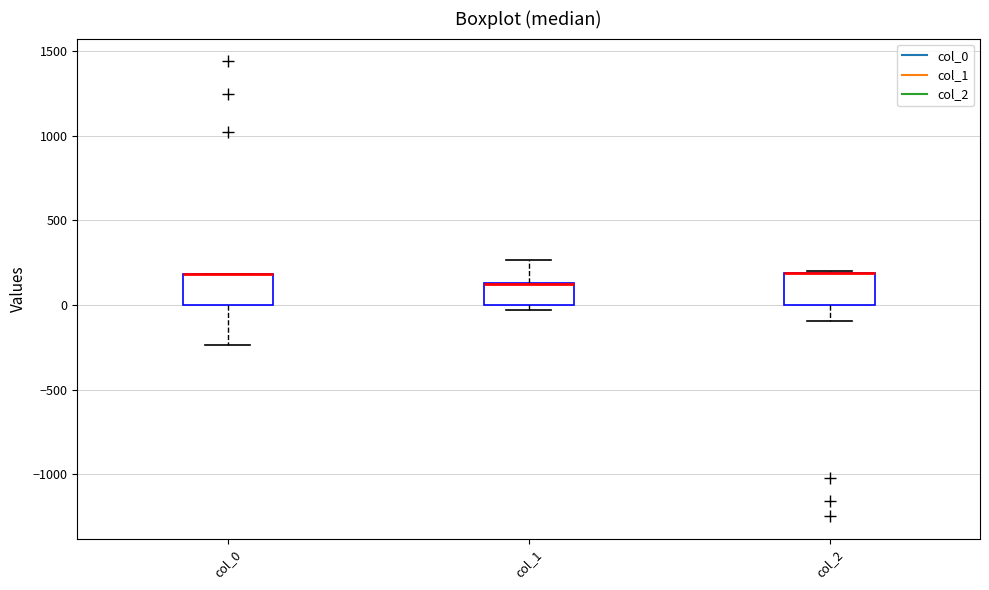

Reading left to right, transcribe this box plot: for each box, give where its median line is, the range the box spans, and where its two whiskers end, as read against the y-axis. The values are not printed on the chart, so give them approximately, as read against the axis.

col_0: median 200 (drawn on the box's upper edge), box 0 to 200, whiskers -250 to 200
col_1: median 150 (drawn on the box's upper edge), box 0 to 150, whiskers -50 to 250
col_2: median 200 (drawn on the box's upper edge), box 0 to 200, whiskers -100 to 200